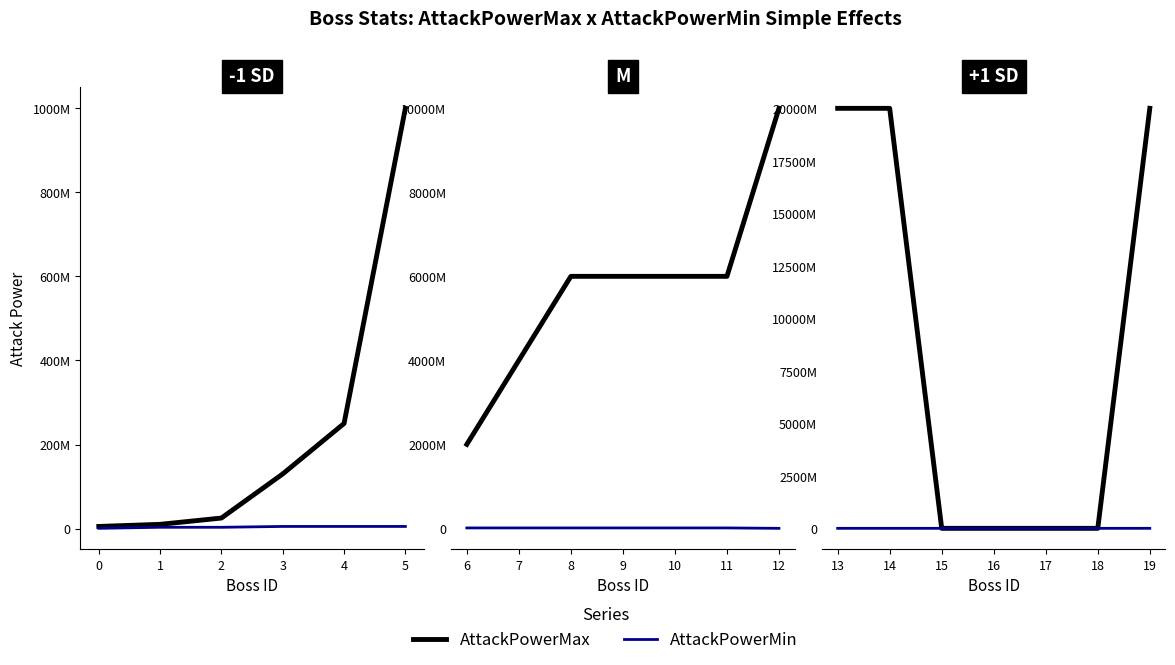

True or false: AttackPowerMin and AttackPowerMax cross at least once.

False